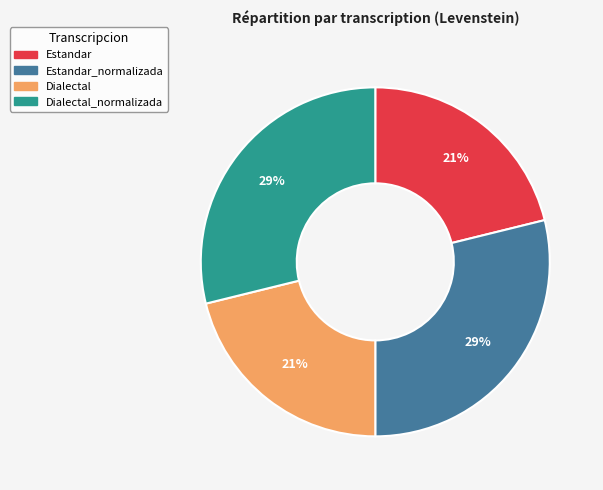

Is there any slice that represents more than half of the pie?

No